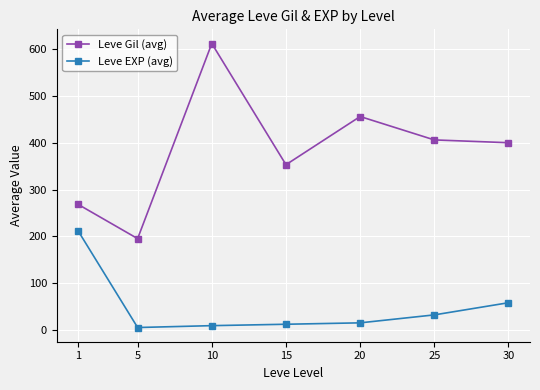

Does the chart have visible grid lines?

Yes